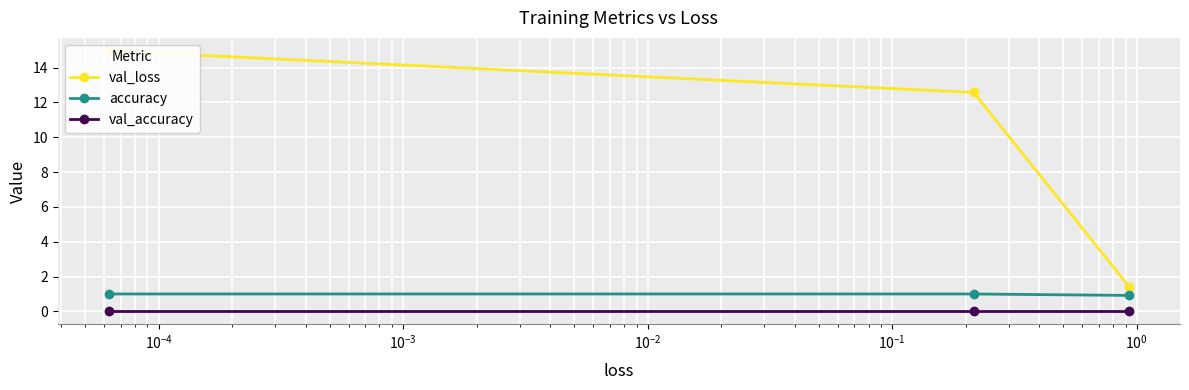

Which label corresponds to the largest value in the chart?

$\mathdefault{10^{-4}}$